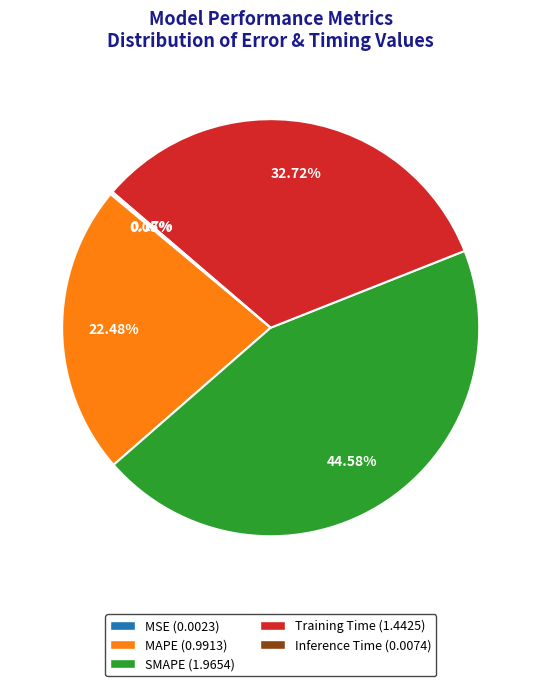

Does SMAPE (1.9654) represent more than half of the total?

No